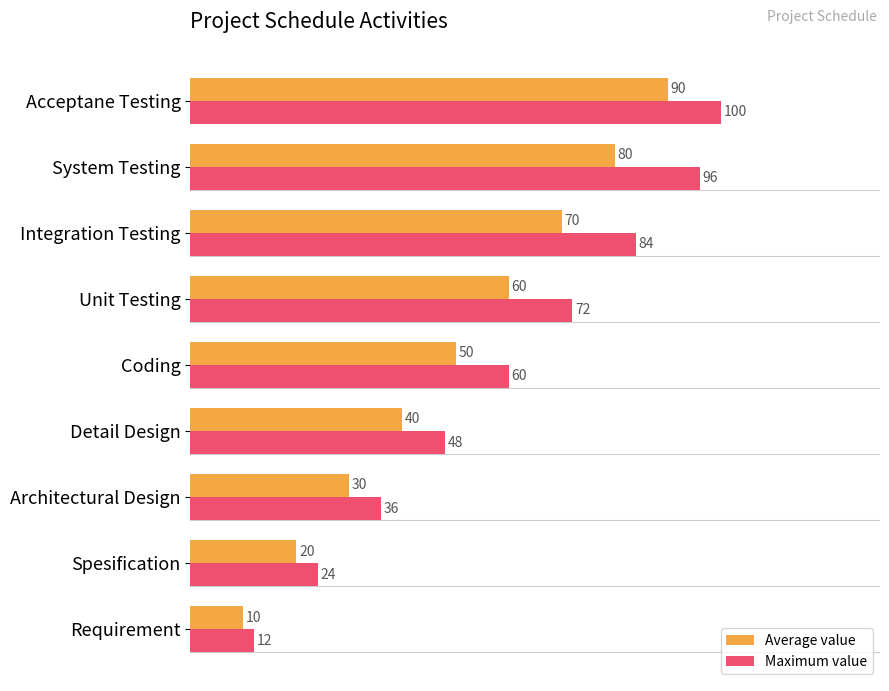

True or false: Maximum value has a value of 72 at Unit Testing.

True